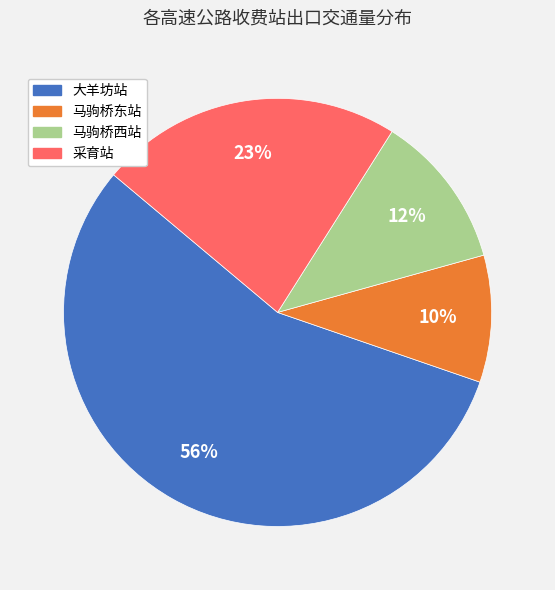

Between 采育站 and 大羊坊站, which is larger?

大羊坊站